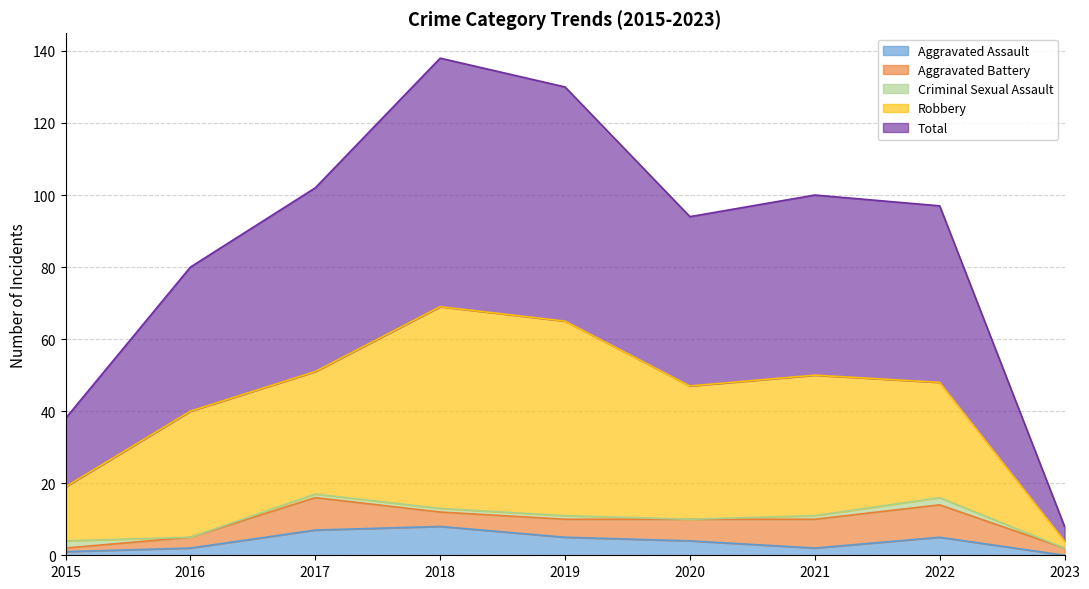

How many times do Aggravated Battery and Criminal Sexual Assault cross each other?

1